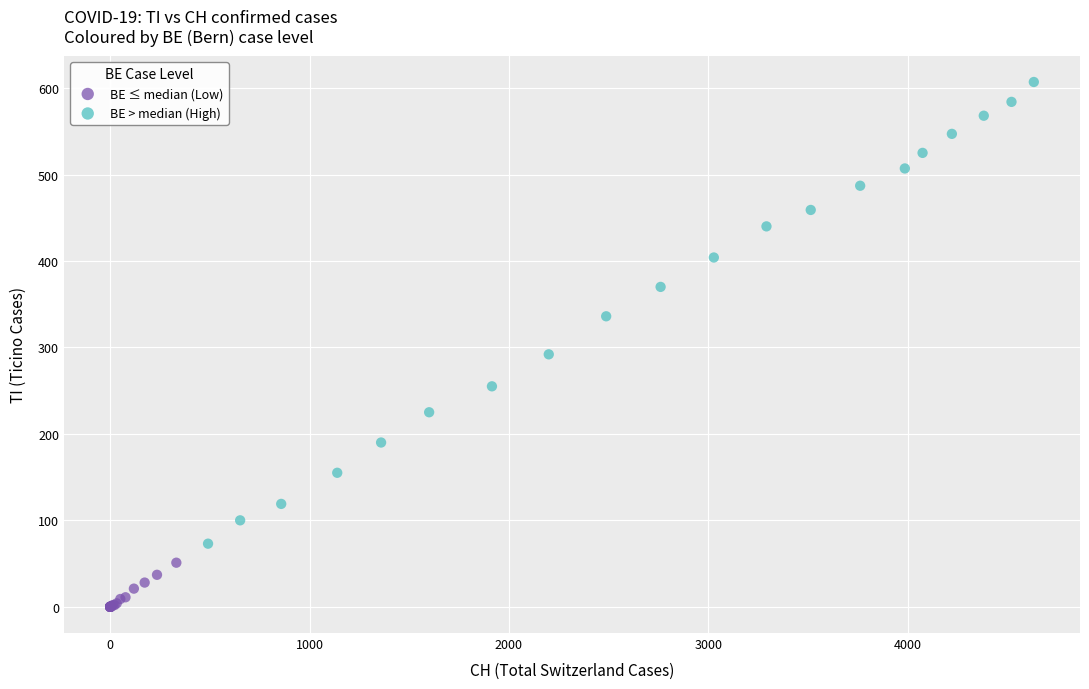

Which series has the widest spread of Y values?

BE > median (High)